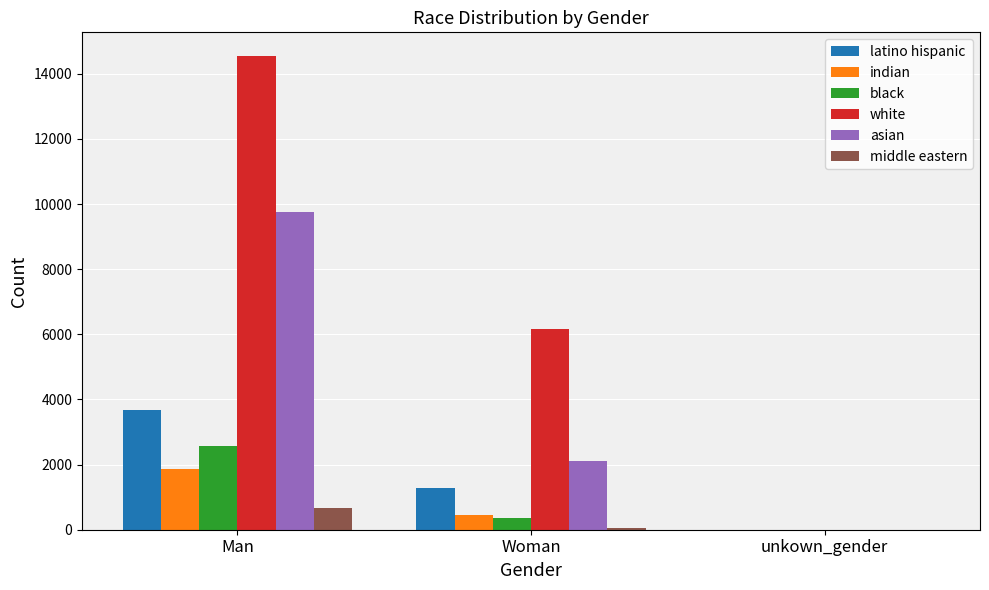

Between Woman and unkown_gender, which series saw the biggest shift?

white